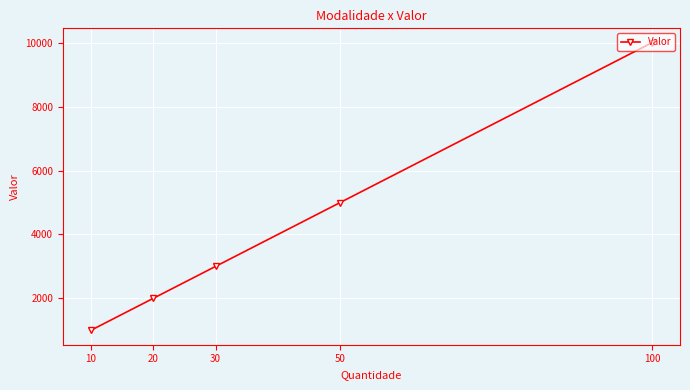

Read the value at 50.

5000